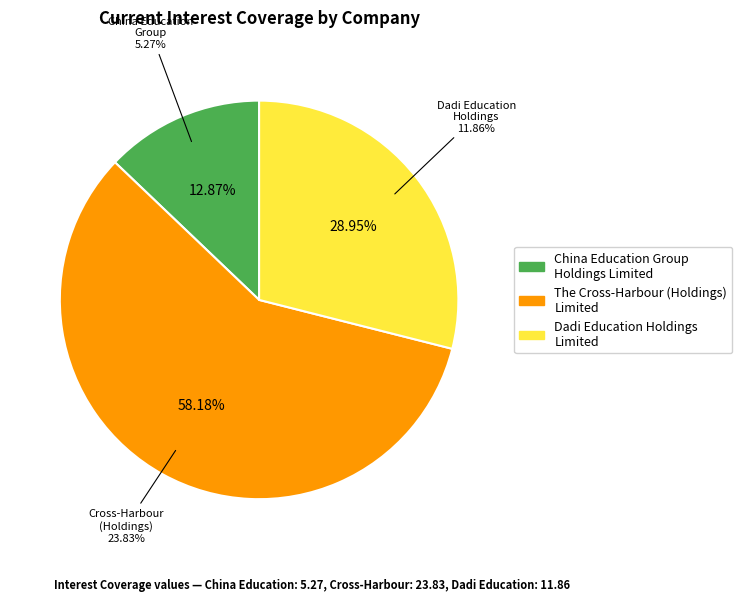

Is China Education Group Holdings Limited the majority of the pie?

No